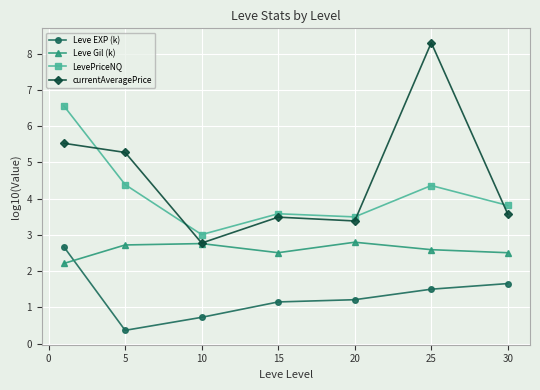

Does the chart display data point markers on the line(s)?

Yes